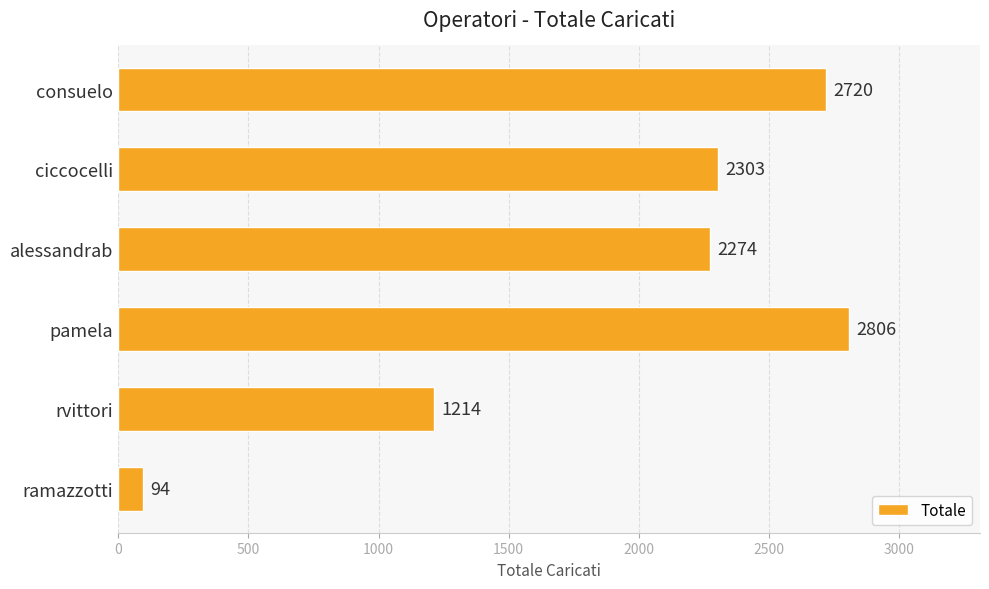

What is the difference between the maximum and minimum values?

2712